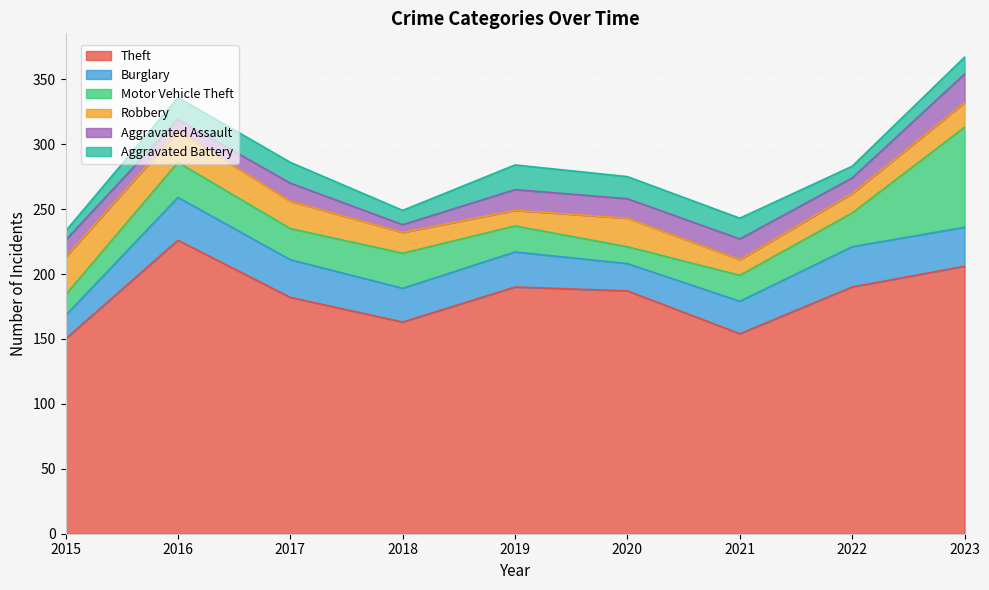

How many times do Robbery and Motor Vehicle Theft cross each other?

3